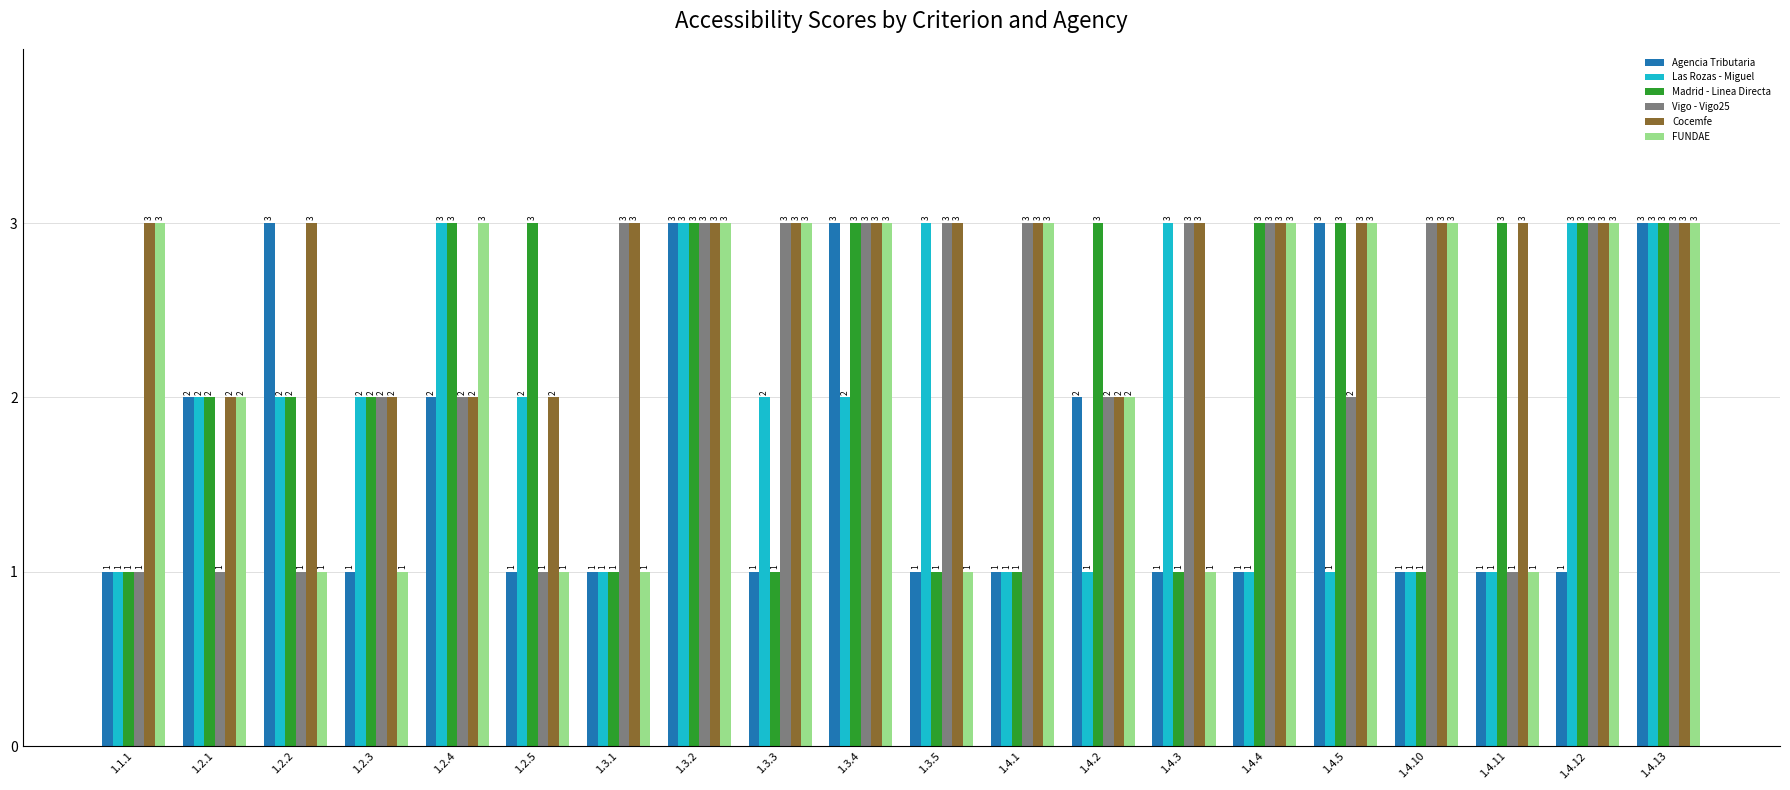

The value of FUNDAE at 1.4.4 is 3. True or false?

True